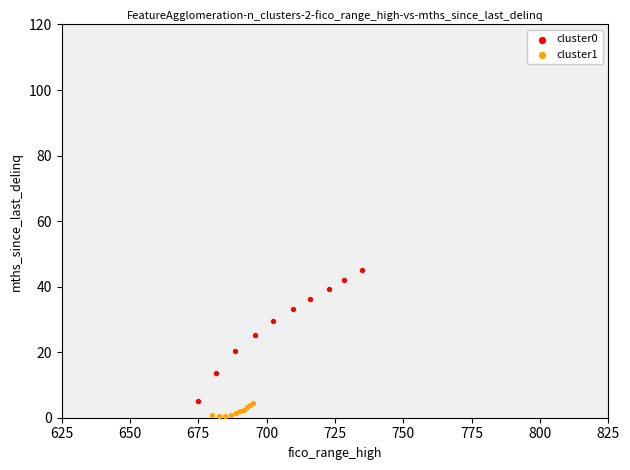

Which series contains the highest Y value?

cluster0